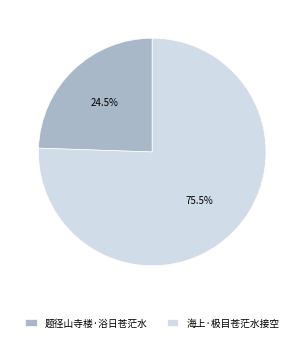

Which category has the biggest portion of the pie?

海上·极目苍茫水接空